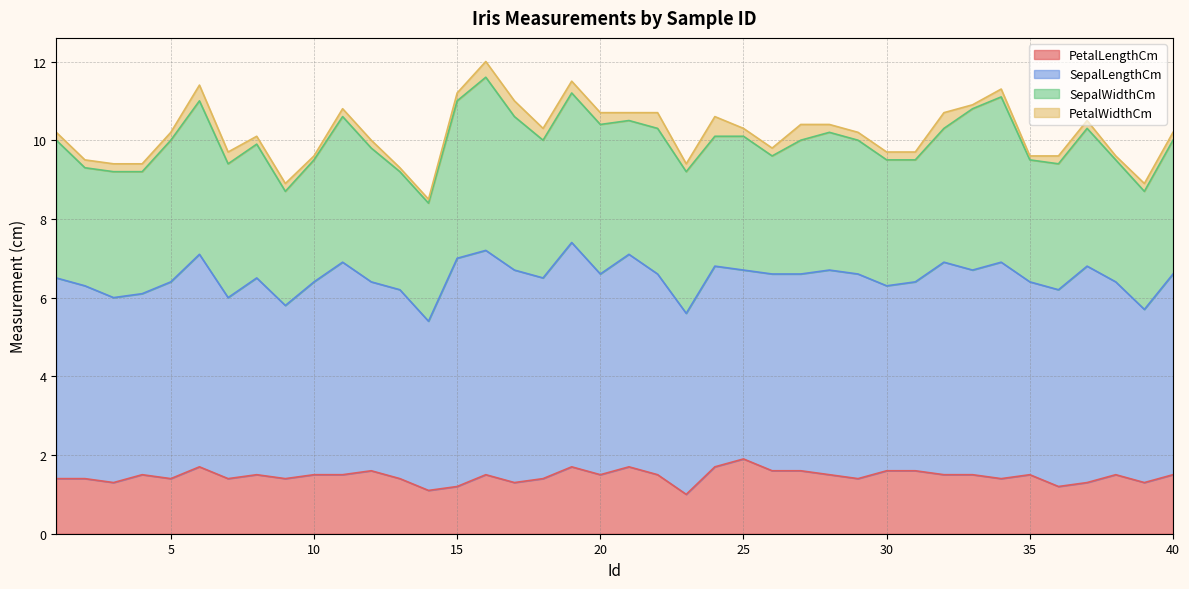

What is the spread (max minus min) of values at 33?

5.1